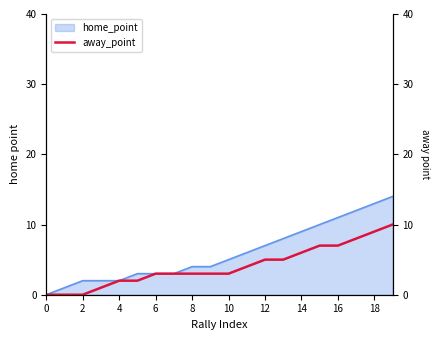

What is the maximum value for home_point?

14